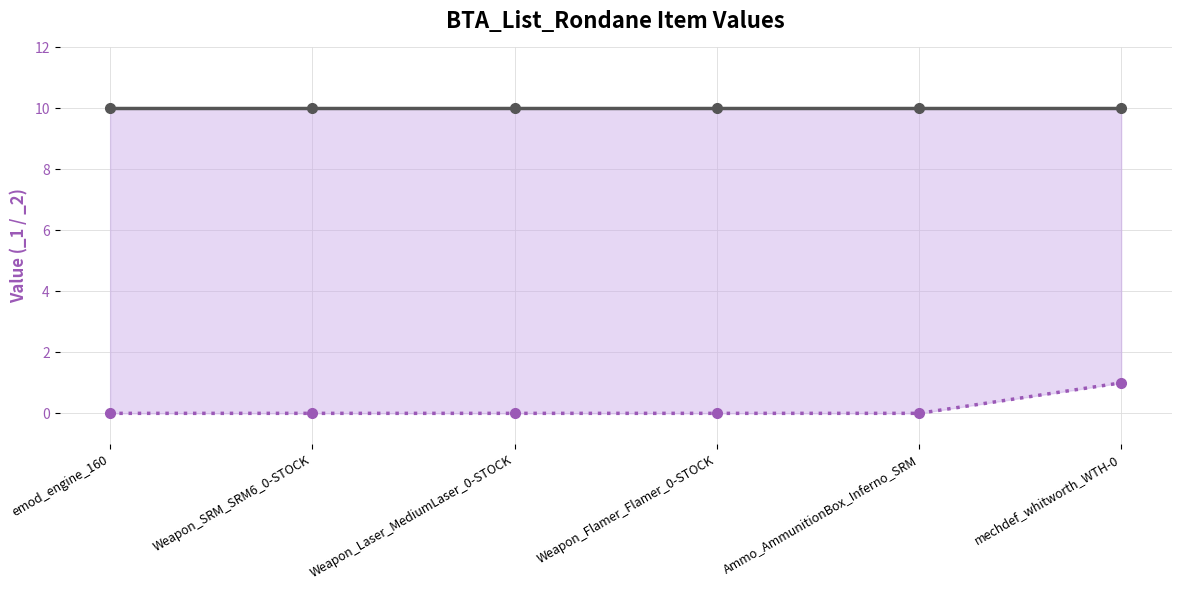

What is the label of the 2nd point from the left?

Weapon_SRM_SRM6_0-STOCK